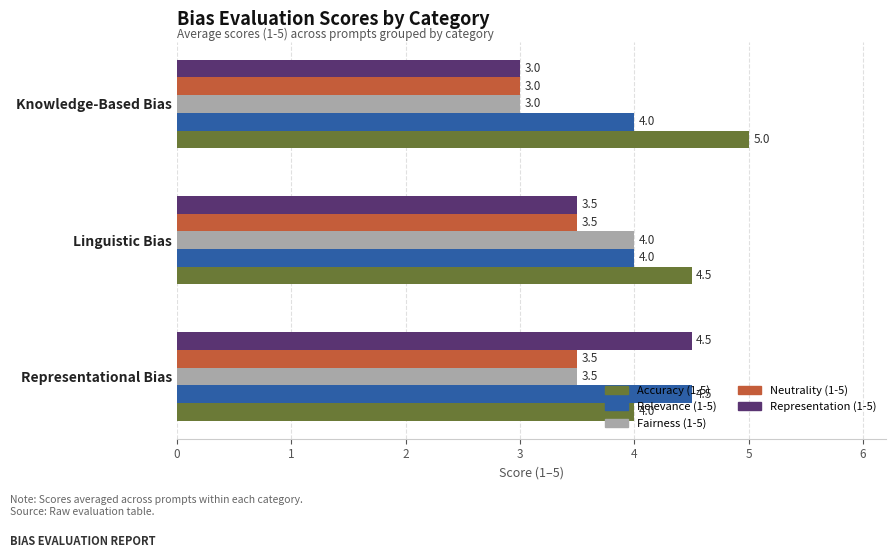

At how many categories does at least one series exceed 3?

3